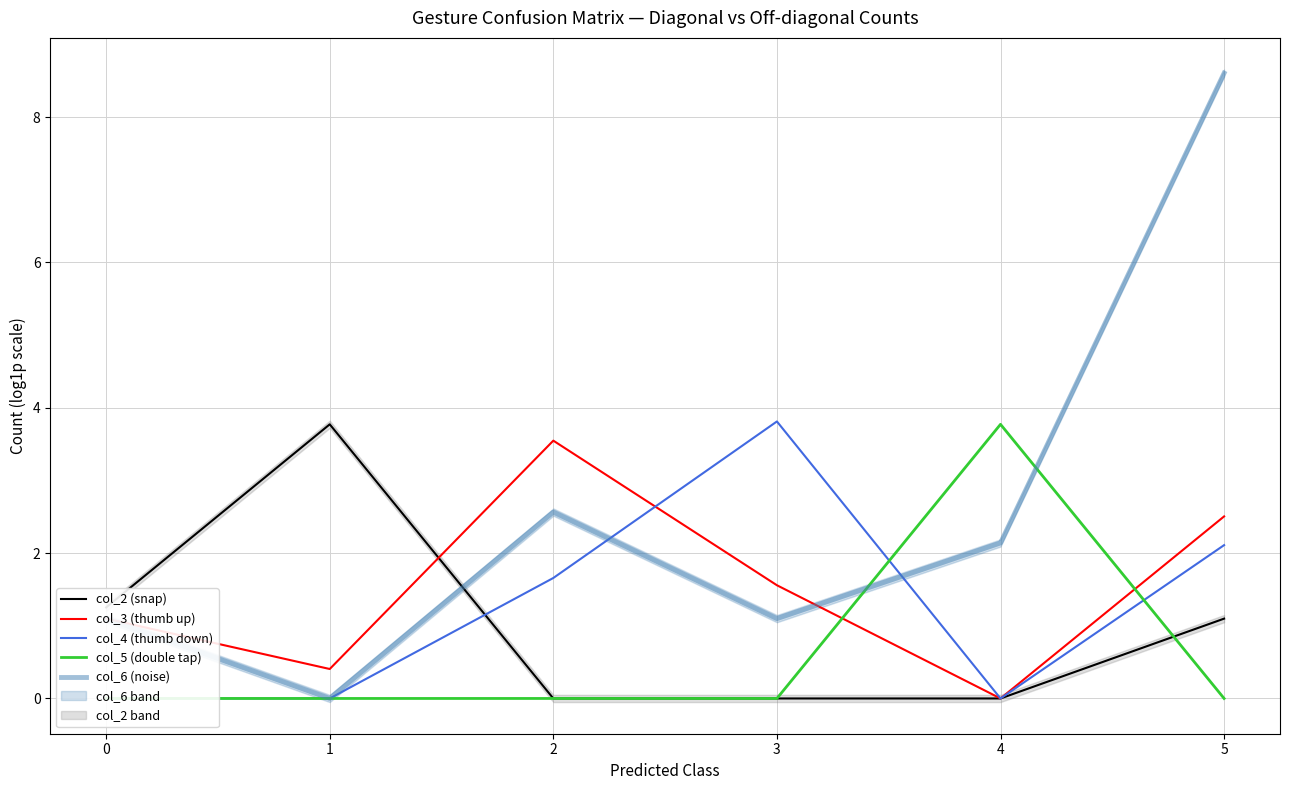

The value of col_2 (snap) at 3 is 1.4. True or false?

False